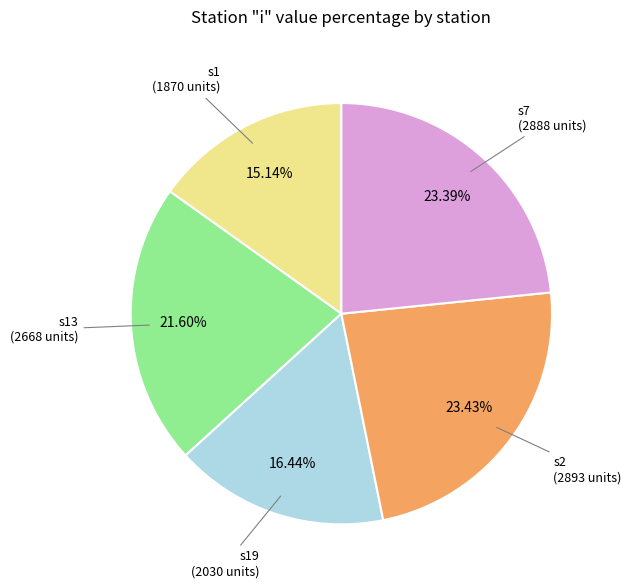

Is there any slice that represents more than half of the pie?

No